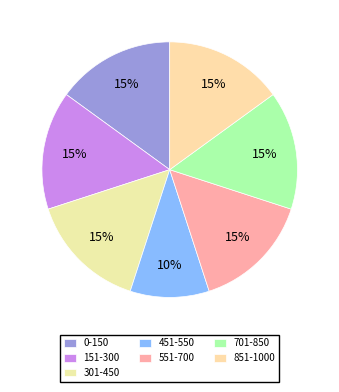

Rank the categories by value from highest to lowest.

0-150, 151-300, 301-450, 551-700, 701-850, 851-1000, 451-550